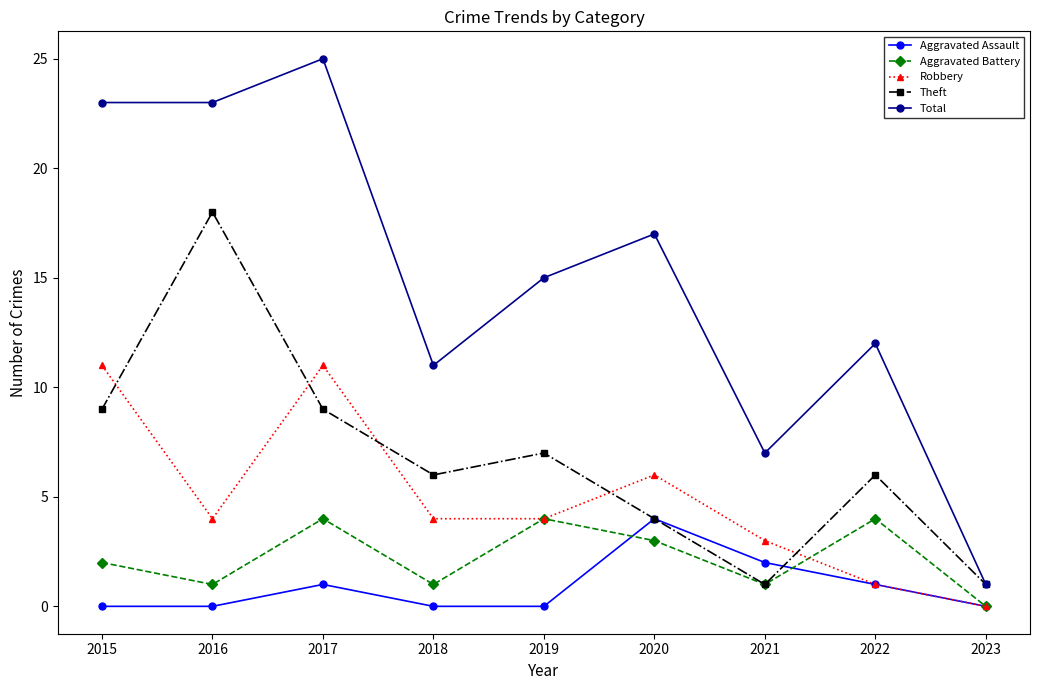

What is the average value of the Aggravated Assault series?

1